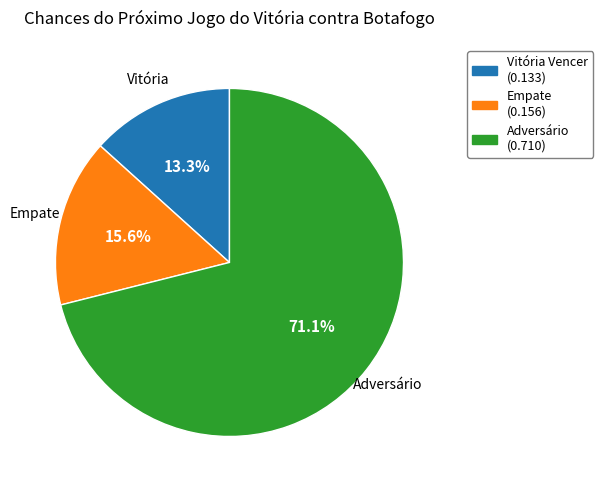

Does any single category account for the majority?

Yes